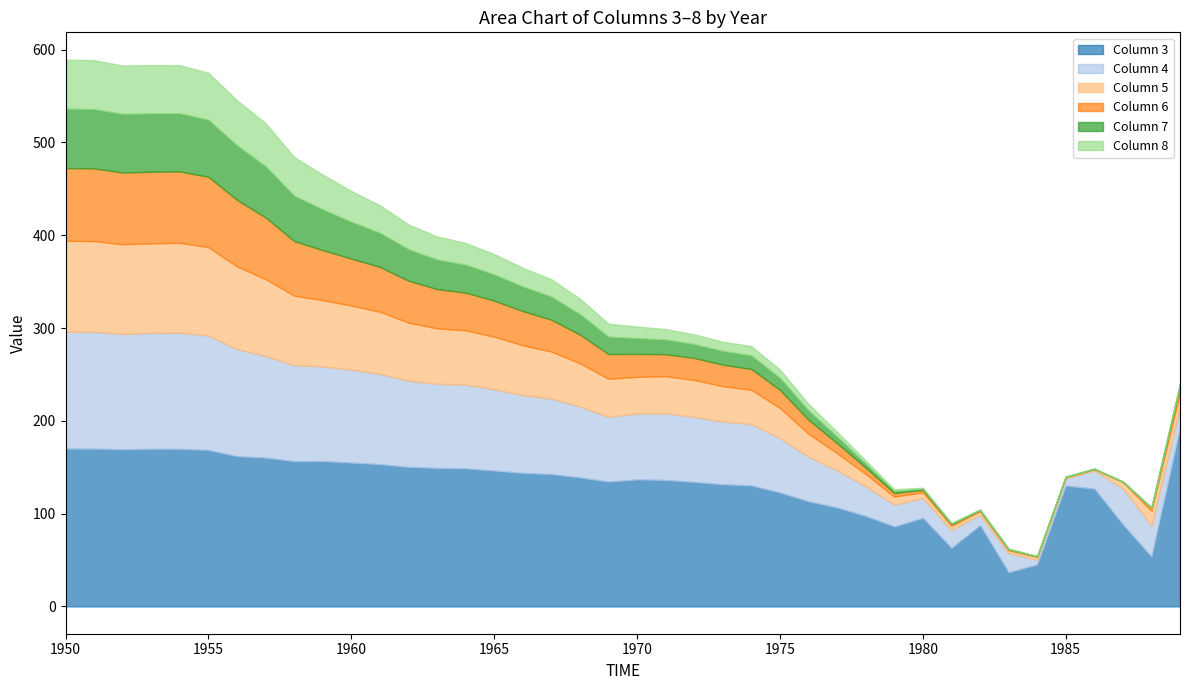

The 3 series shows 192.5 at 1989. True or false?

True